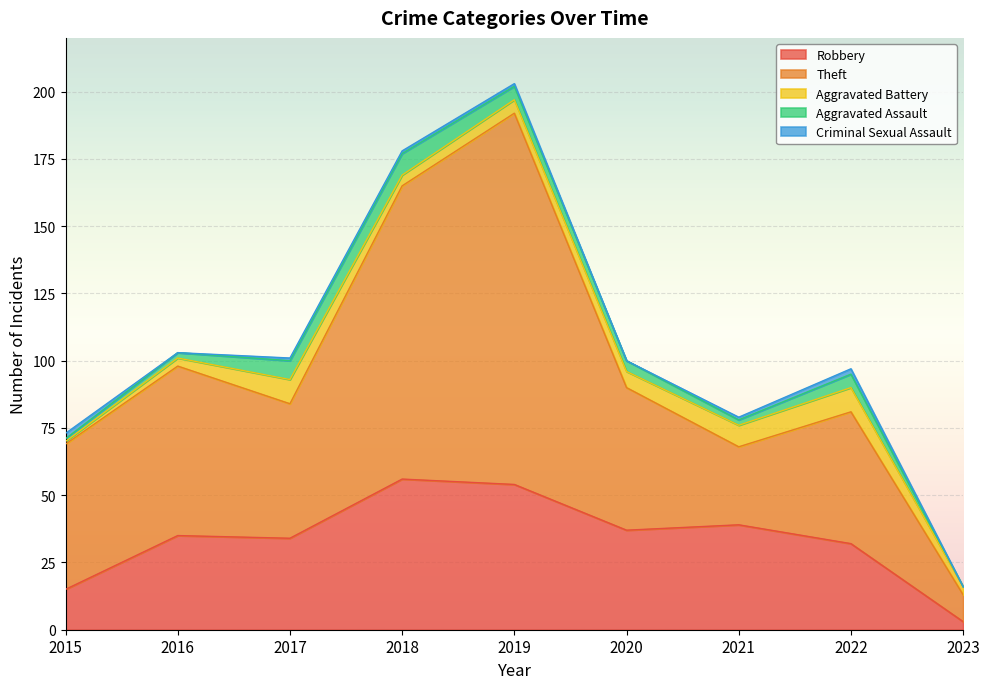

True or false: Aggravated Assault and Theft intersect in this chart.

False